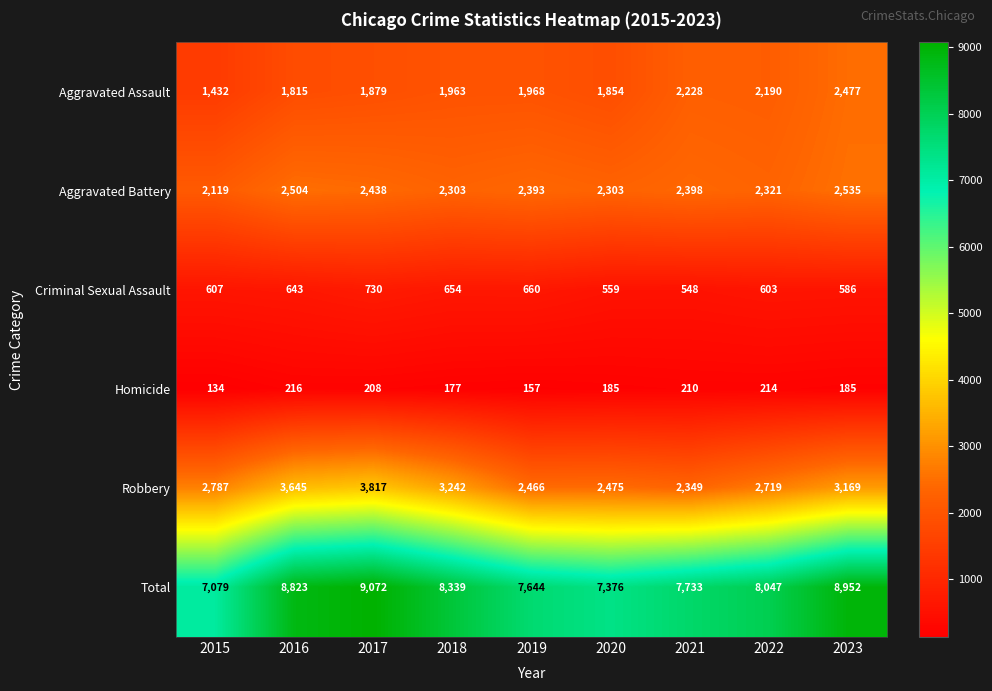

Which series changed the most between 2018 and 2019?

Robbery